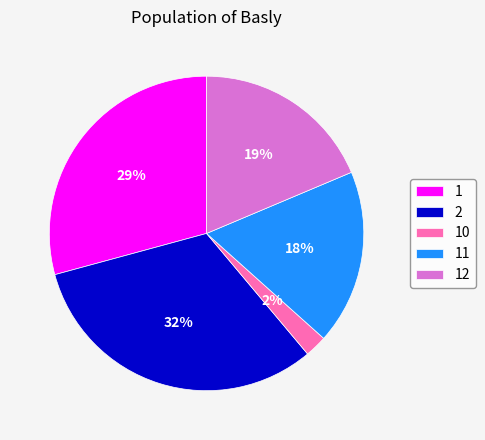

How many segments does this pie chart have?

5